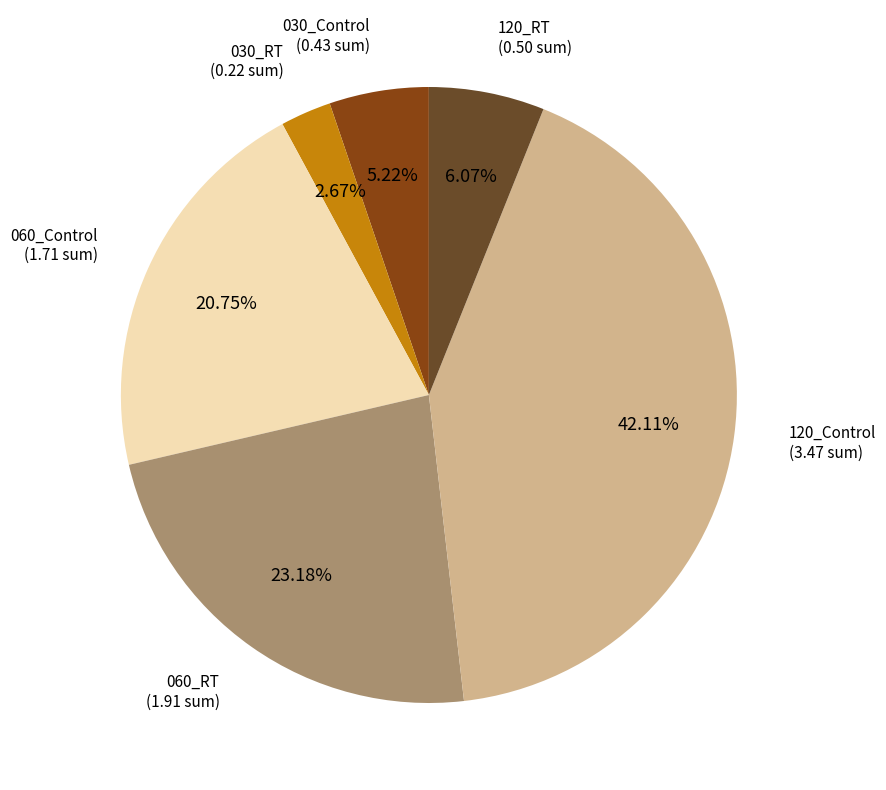

Between 060_RT and 030_Control, which is larger?

060_RT